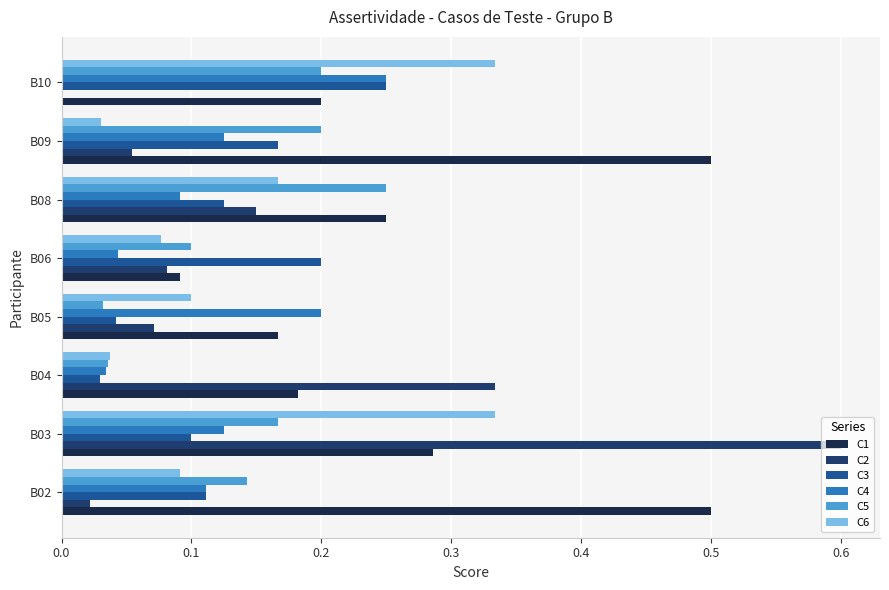

What is the sum of the C1 values at B08 and B04?

0.4